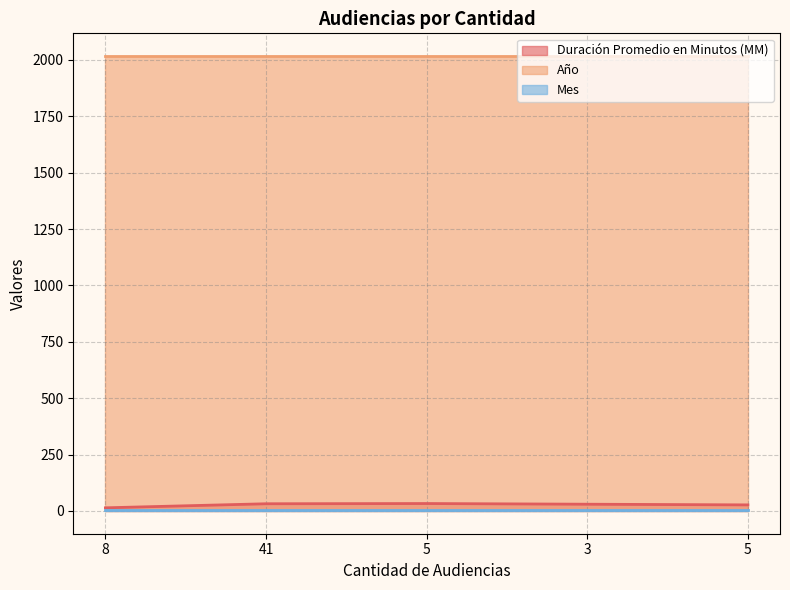

True or false: Mes and Duración Promedio en Minutos (MM) intersect in this chart.

False